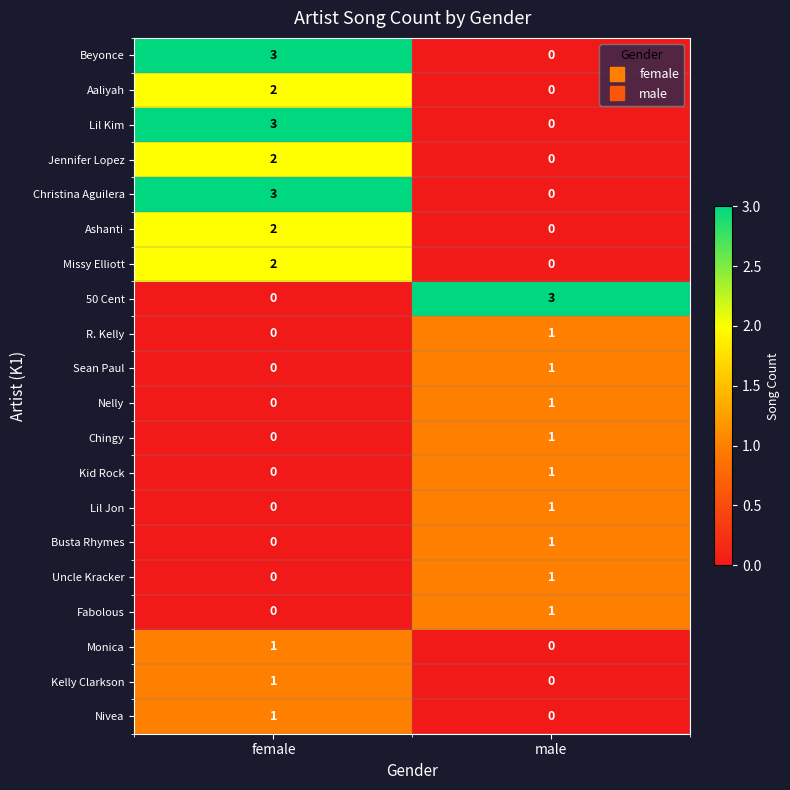

What is the spread (max minus min) of values at male?

3